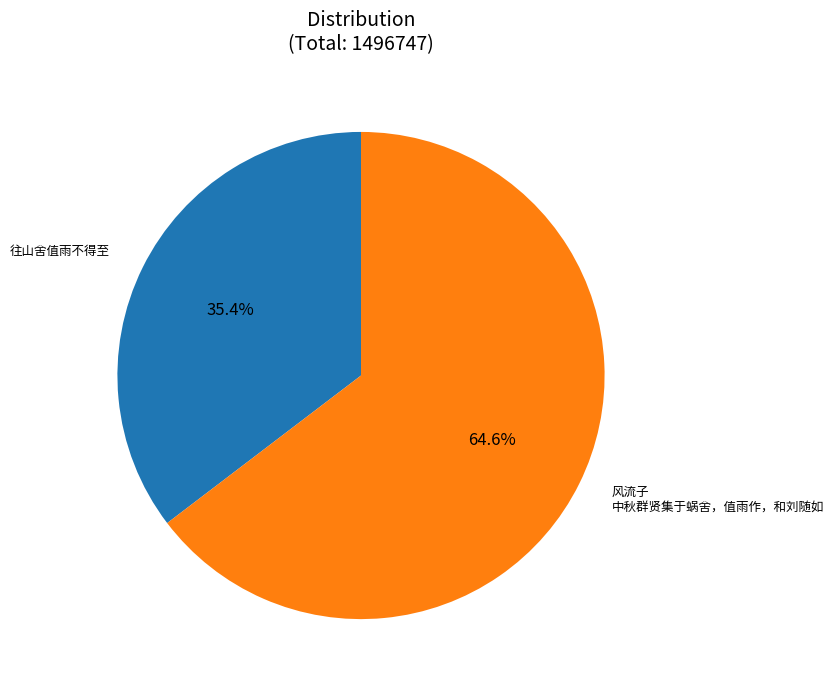

Is there a majority slice in this chart?

Yes